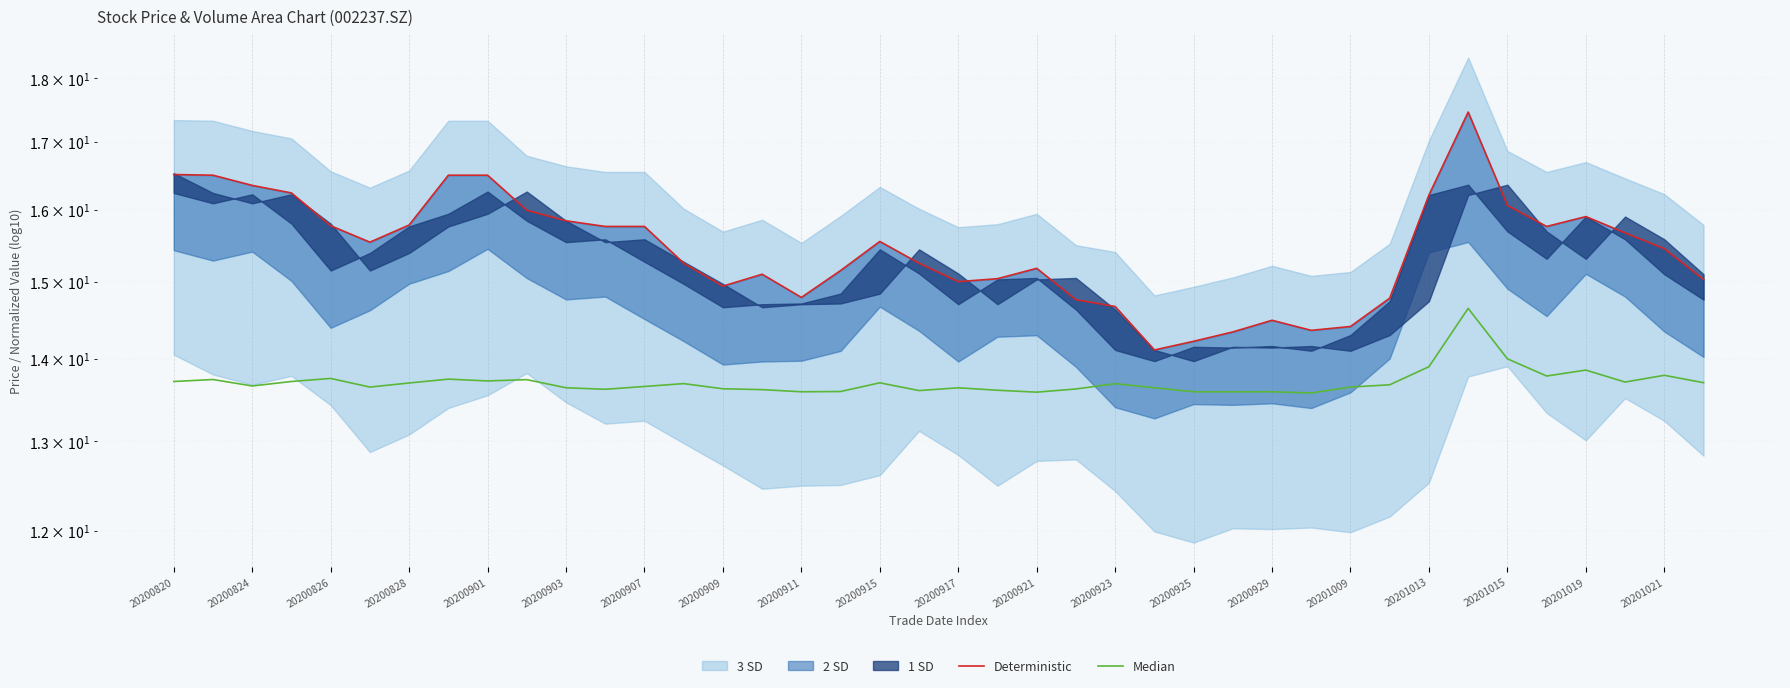

What is the spread (max minus min) of values at 20201021?

1.7